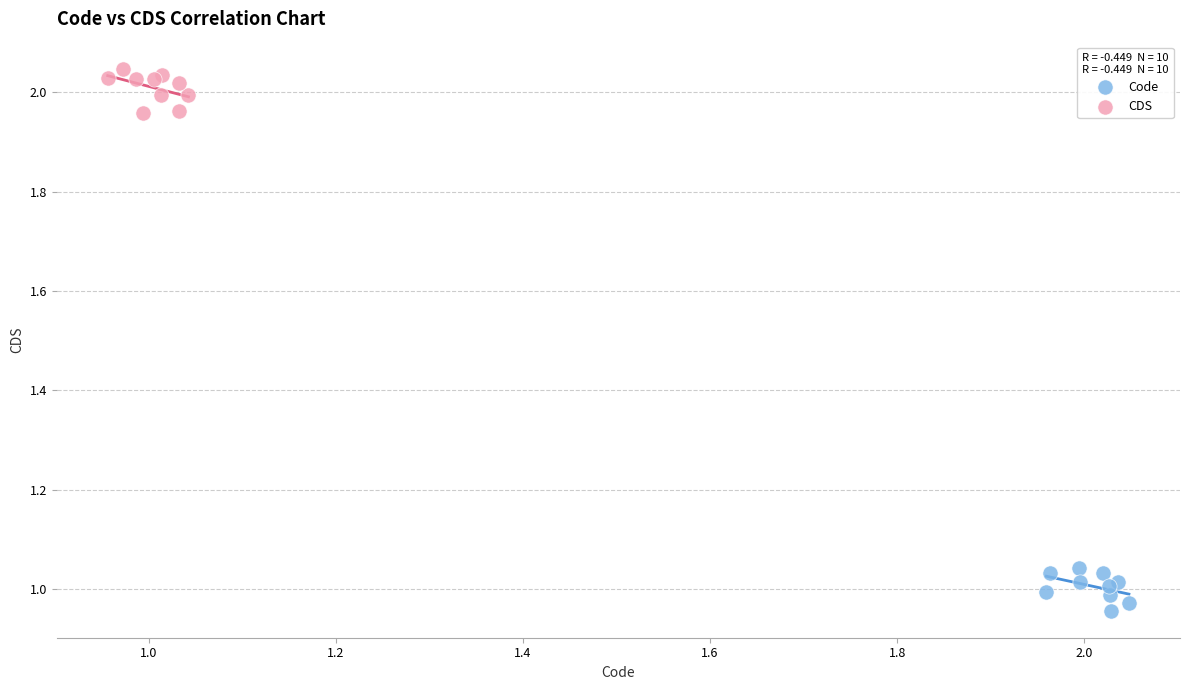

Which series contains the highest Y value?

CDS